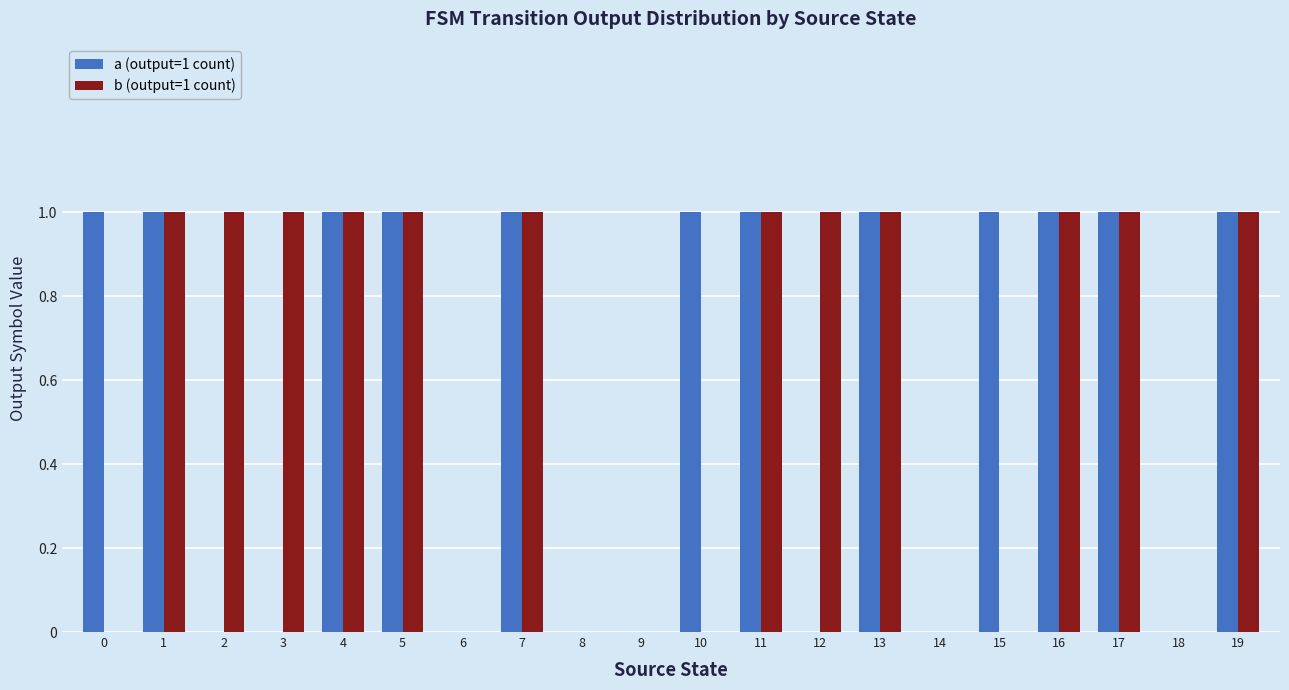

The a (output=1 count) series shows 0 at 2. True or false?

True